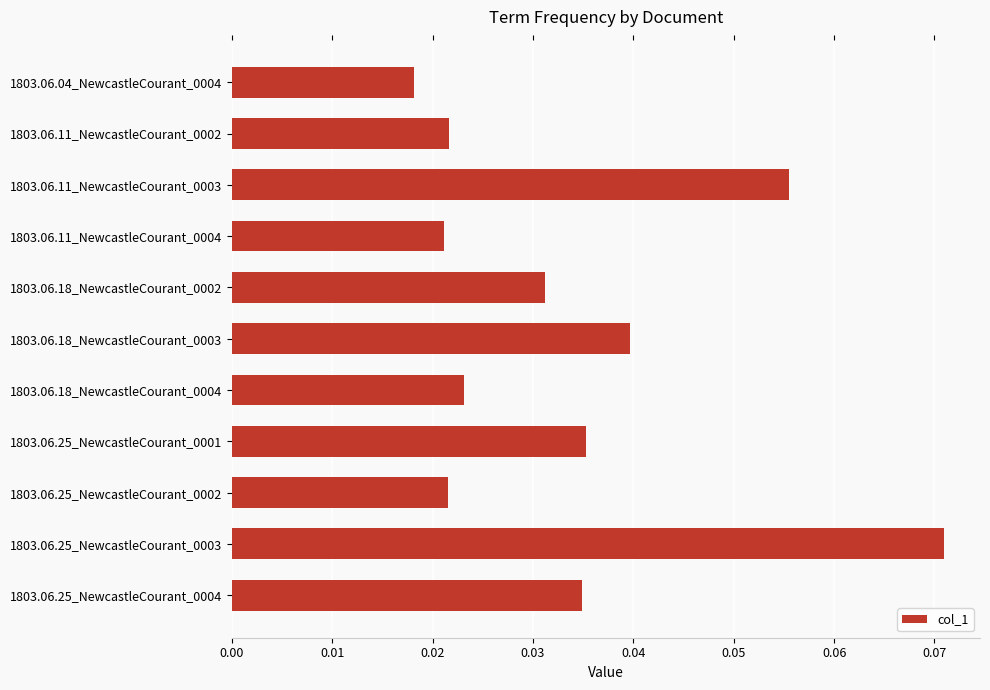

Which category has the lowest value across all series?

1803.06.04_NewcastleCourant_0004